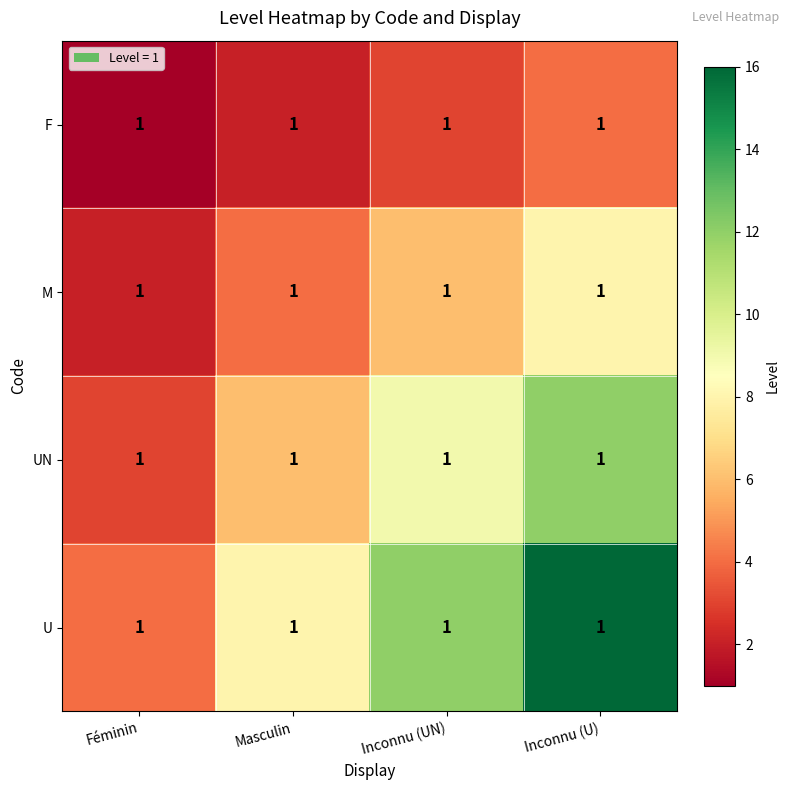

Count the number of categories in the chart.

4